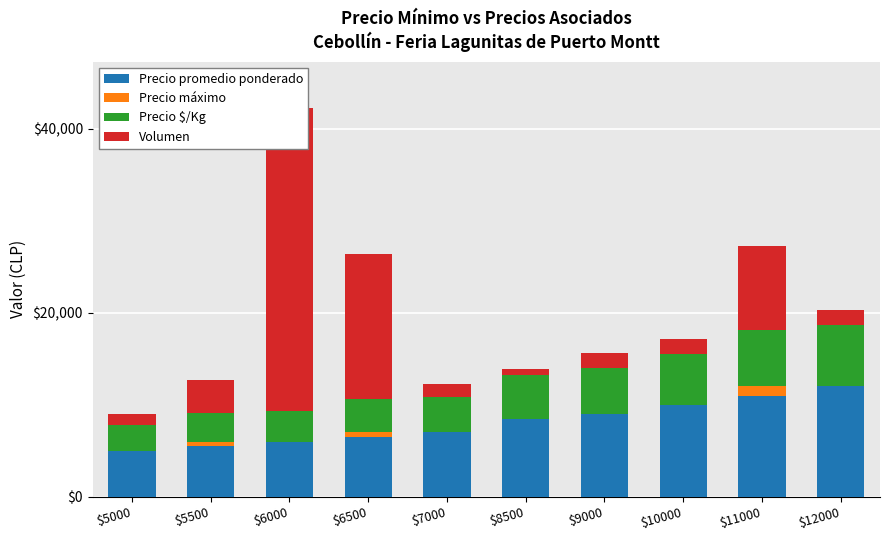

How many bars are there in each group?

4